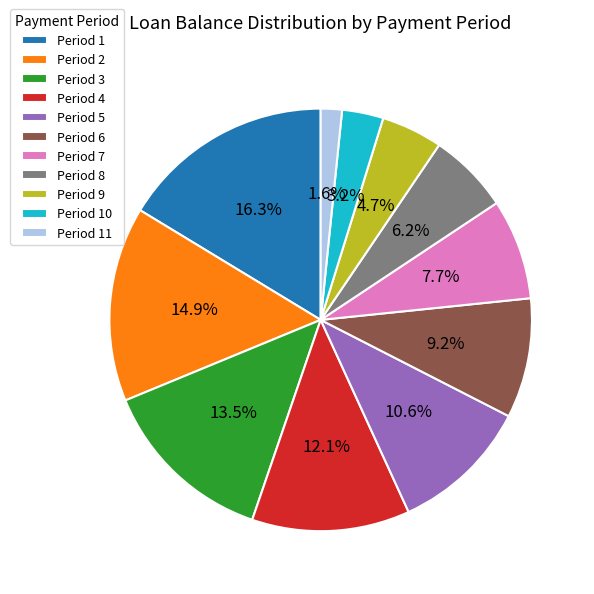

To the nearest percent, what is the average slice percentage?

9%